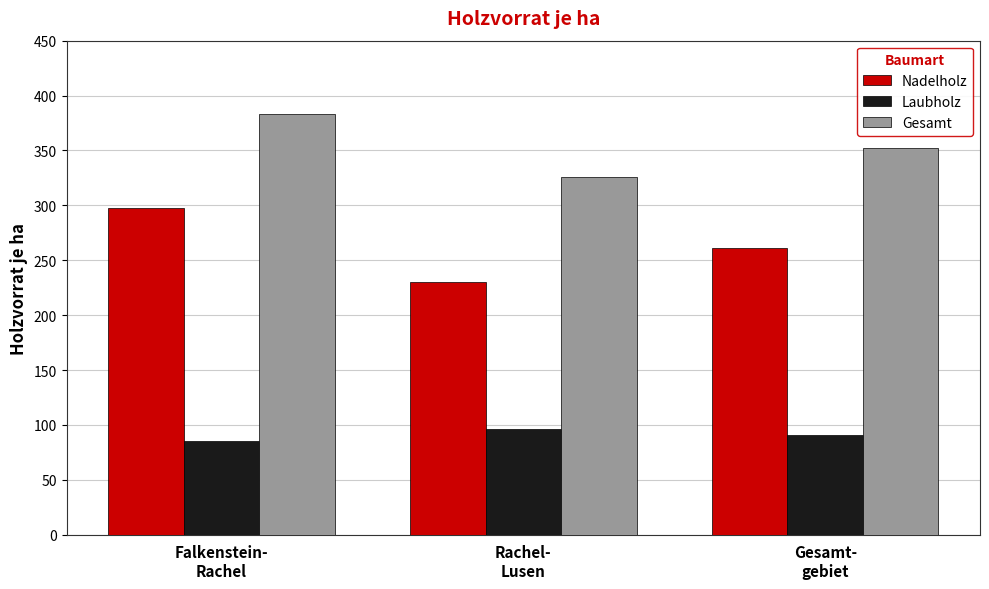

The Gesamt series shows 633.1 at Falkenstein-
Rachel. True or false?

False